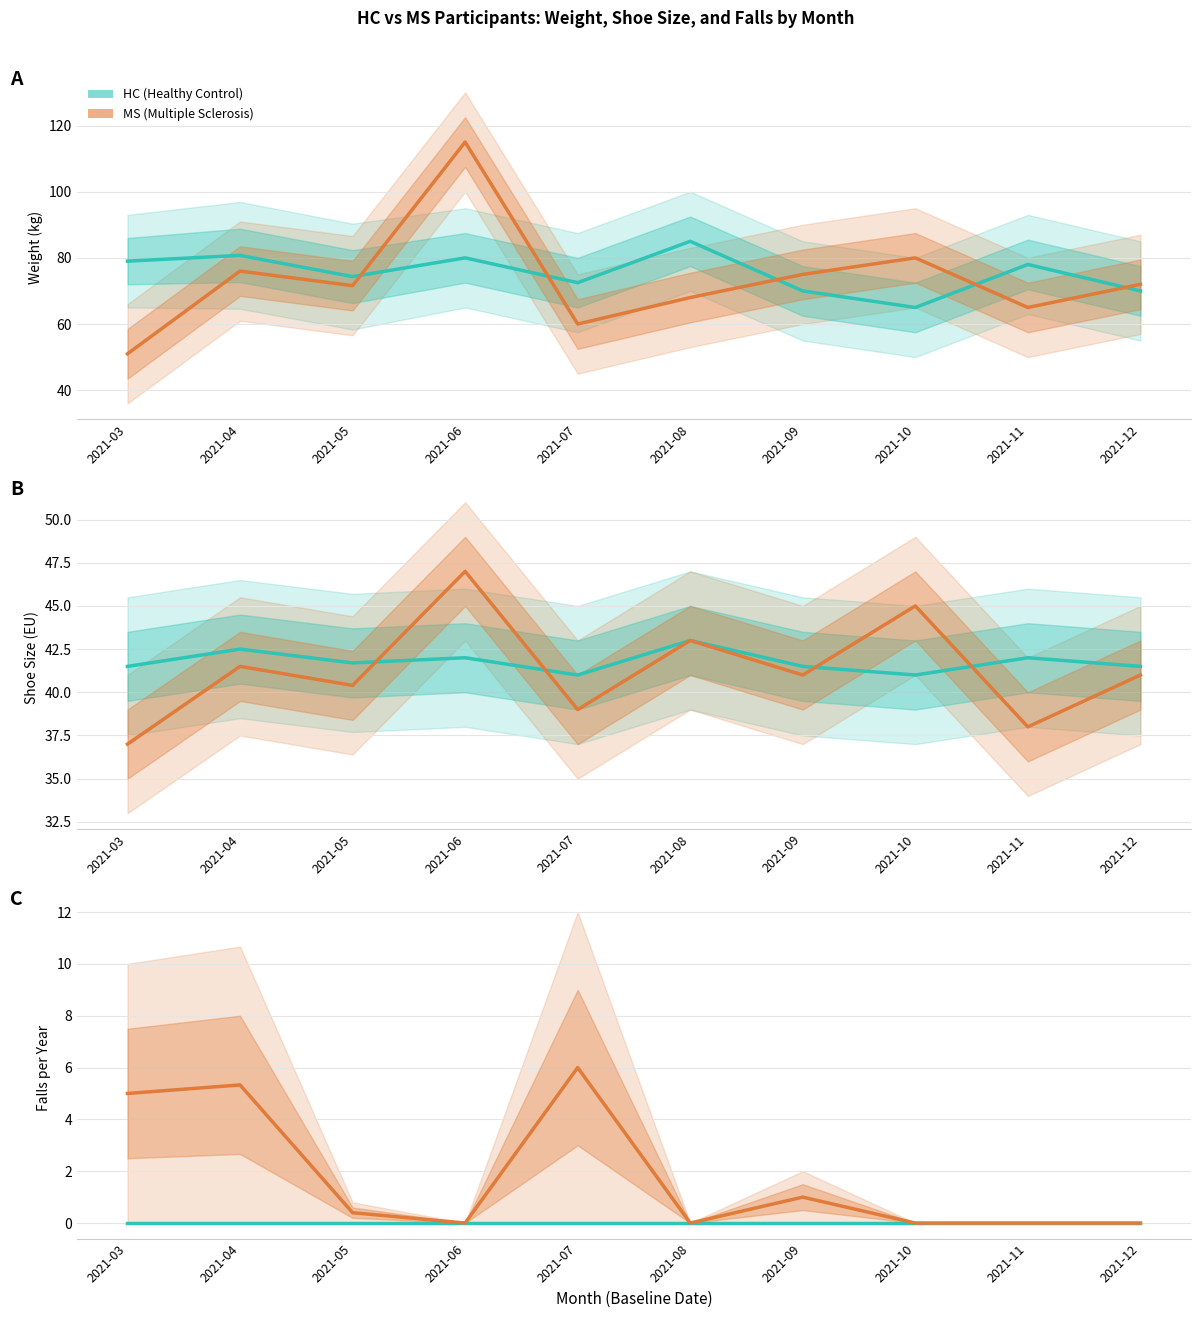

Does the chart display data point markers on the line(s)?

No